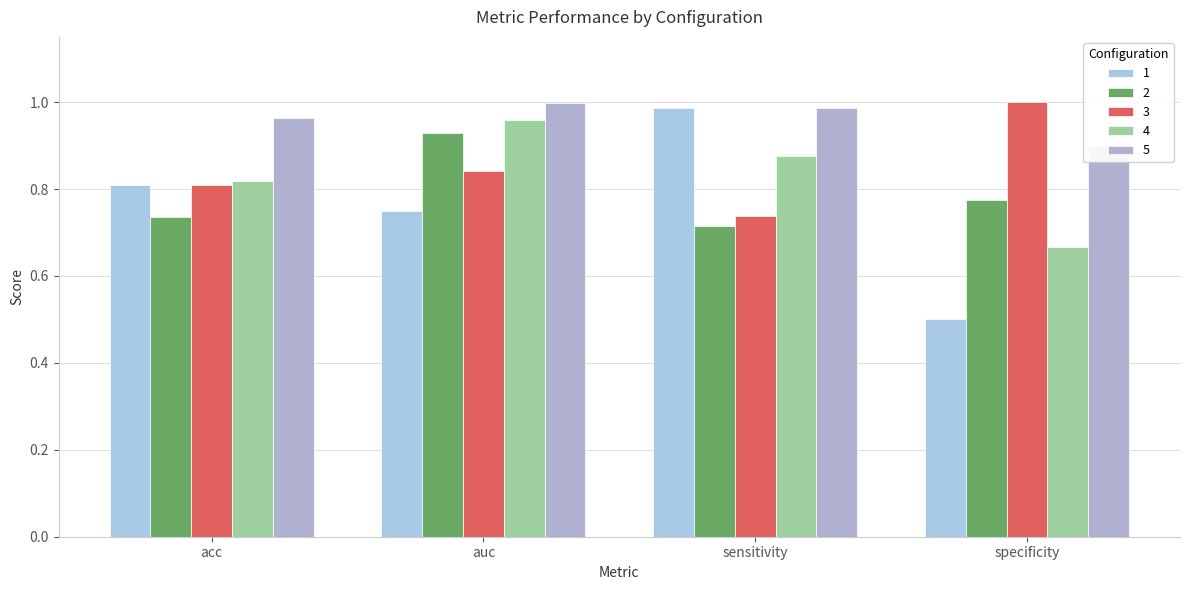

What is the smallest value displayed?

0.5